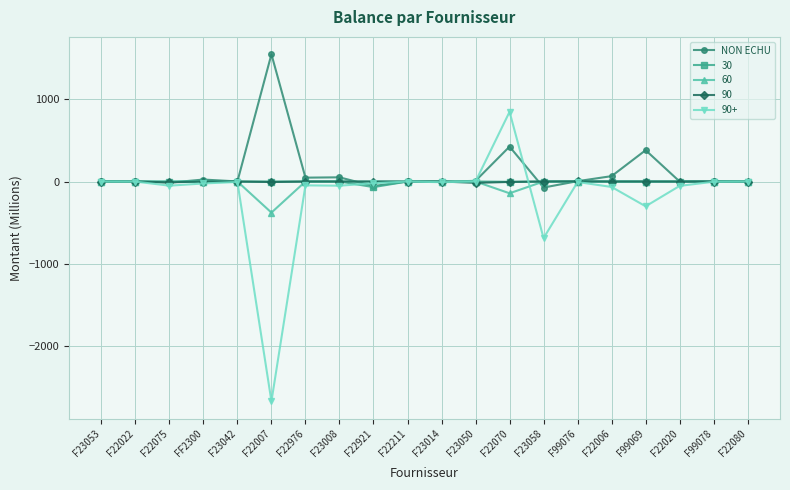

How many distinct data groups are displayed?

5